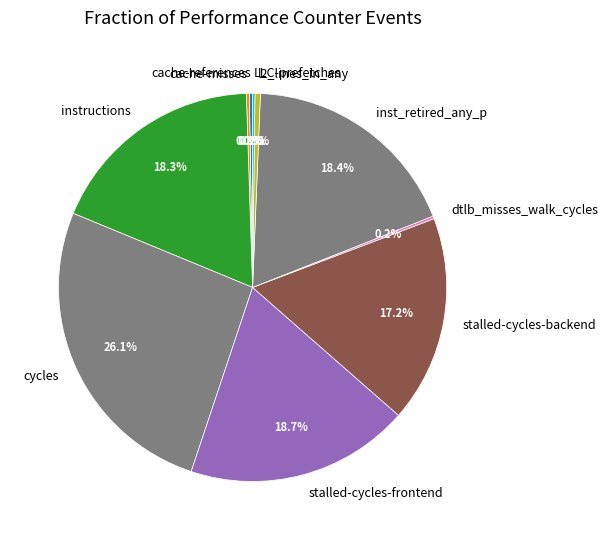

What is the total percentage of stalled-cycles-frontend and stalled-cycles-backend?

35.9%